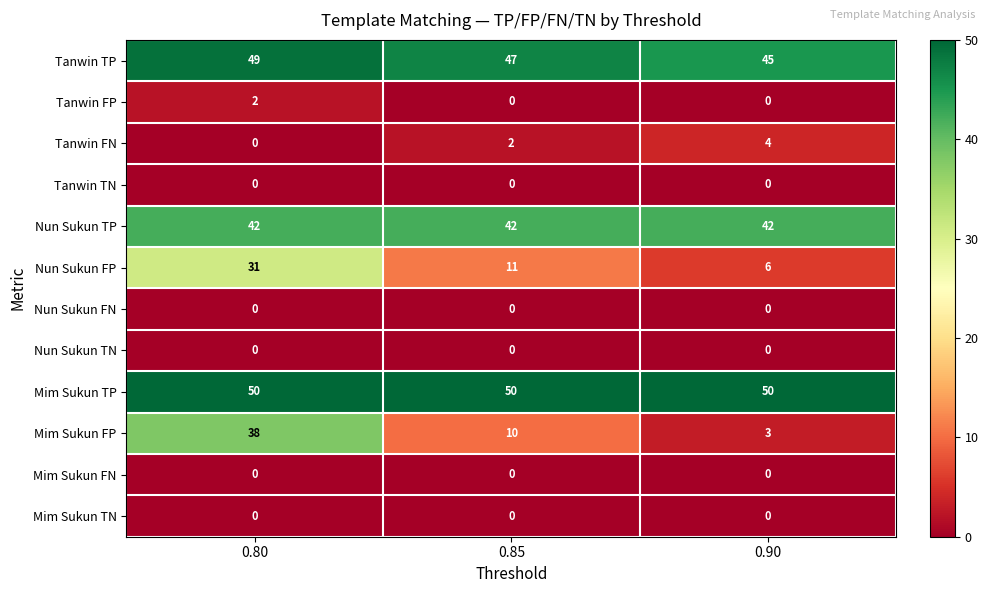

Which category has the lowest value in the Mim Sukun FP series?

0.90